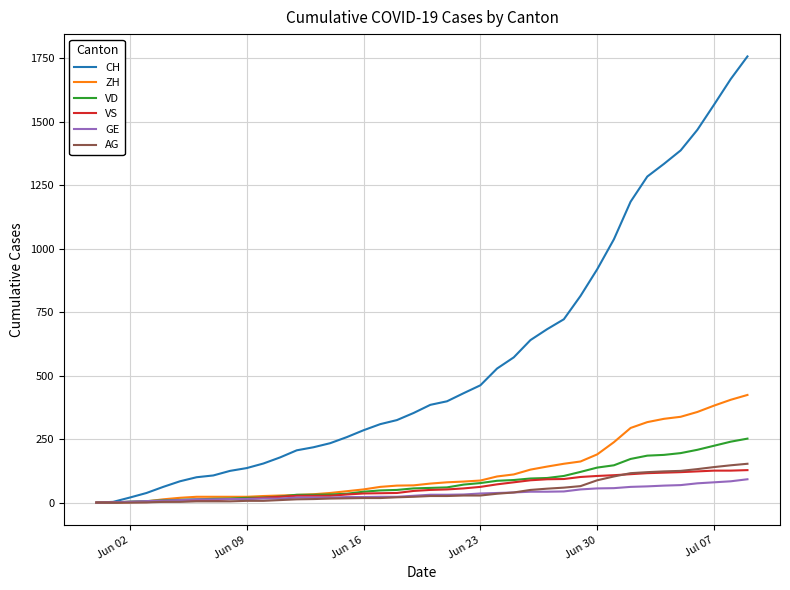

How many categories are shown in the chart?

40